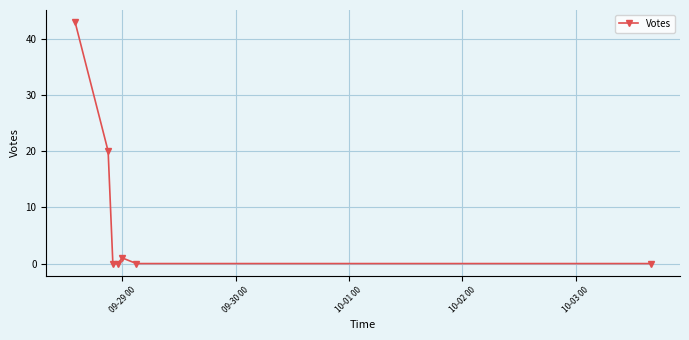

How many points are higher than both their immediate neighbors (excluding endpoints)?

1